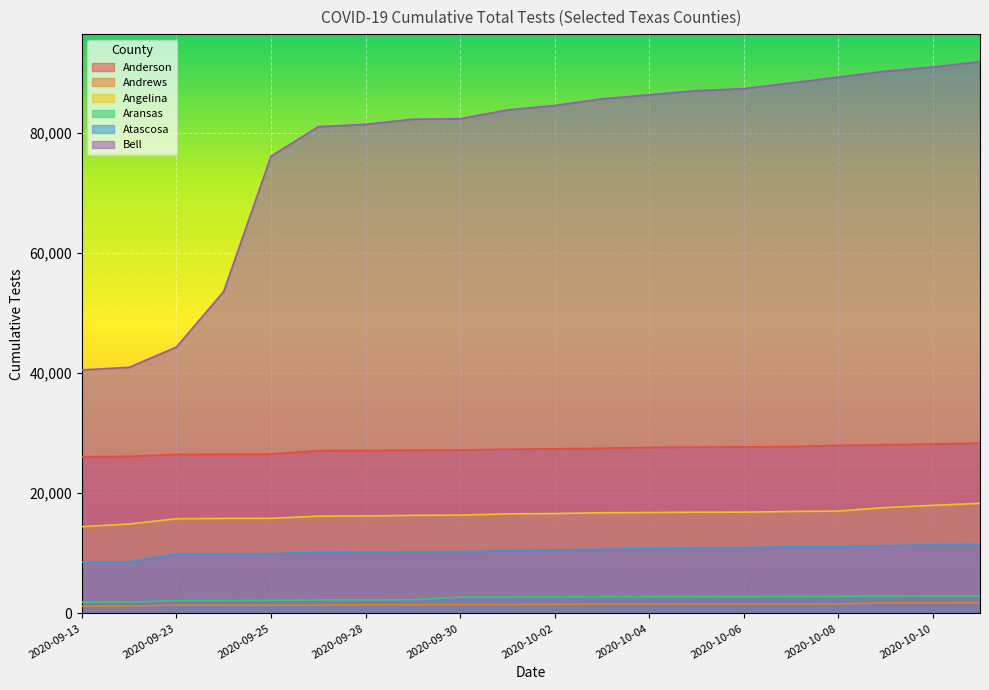

What are all the series names shown in the legend?

Anderson, Andrews, Angelina, Aransas, Atascosa, Bell